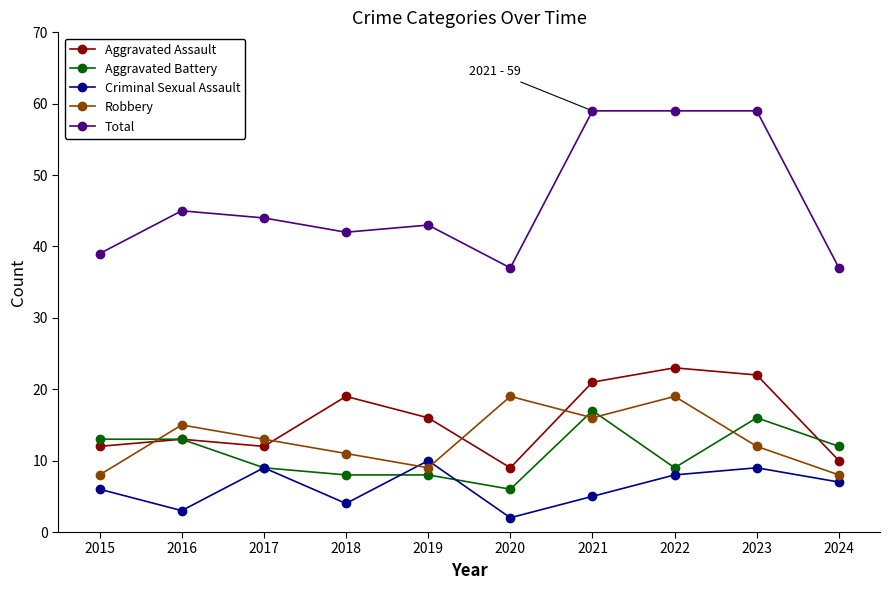

The Aggravated Assault series shows 31 at 2023. True or false?

False